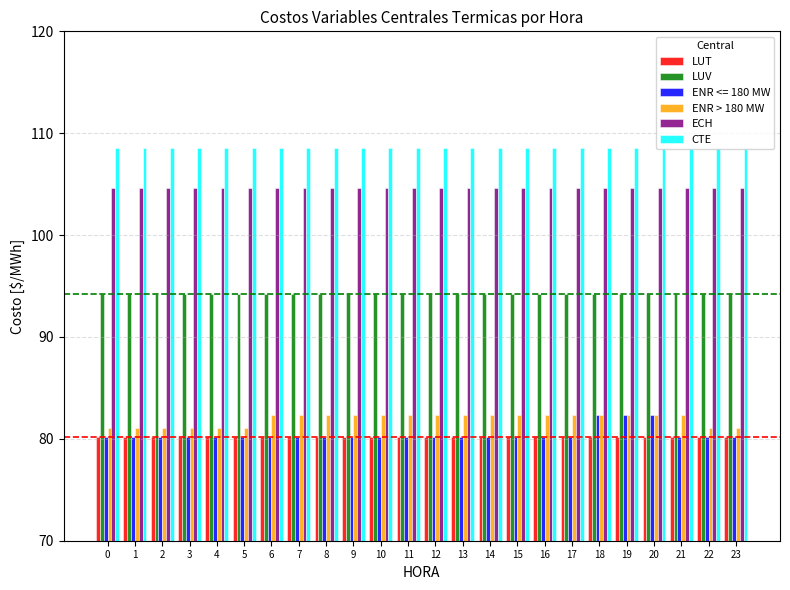

Count the number of categories in the chart.

24